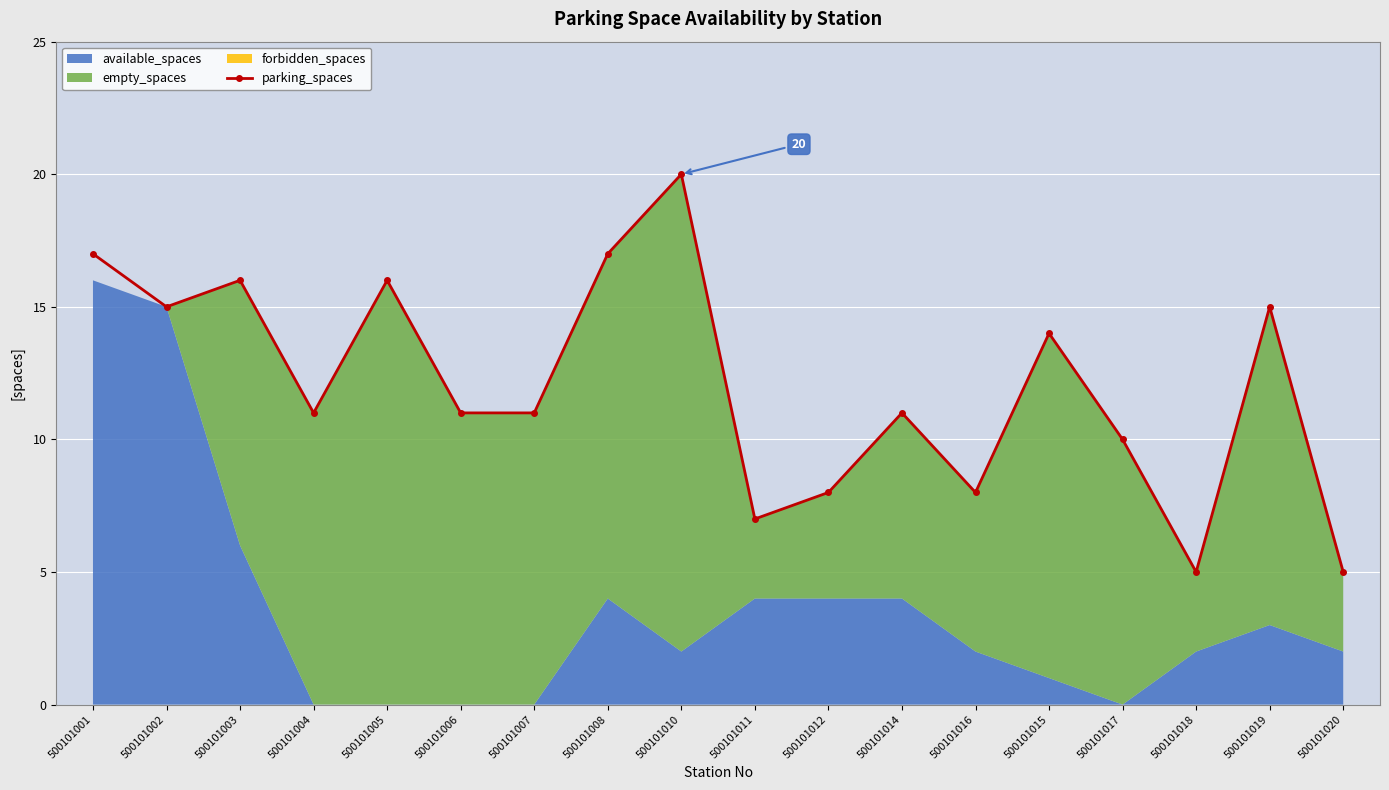

At which label does parking_spaces reach its peak?

500101010